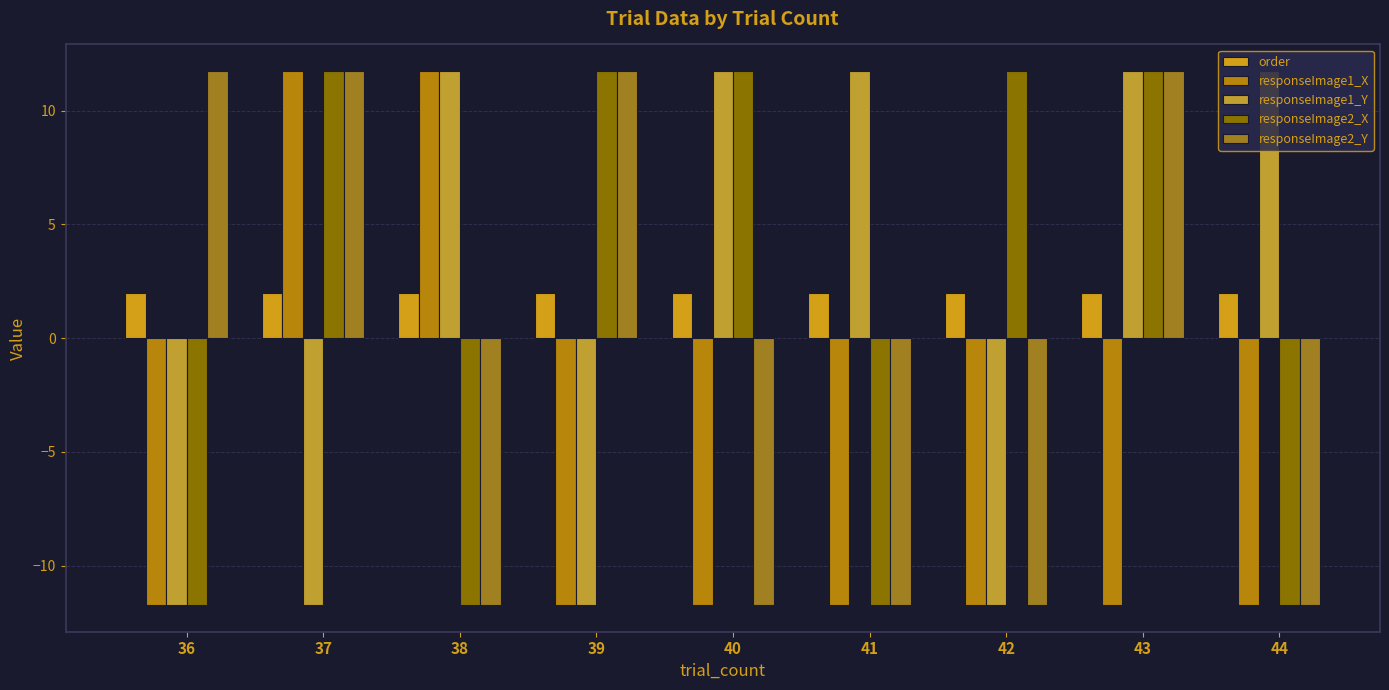

What is the value of the responseImage1_X bar at the 7th from the left?

-11.7